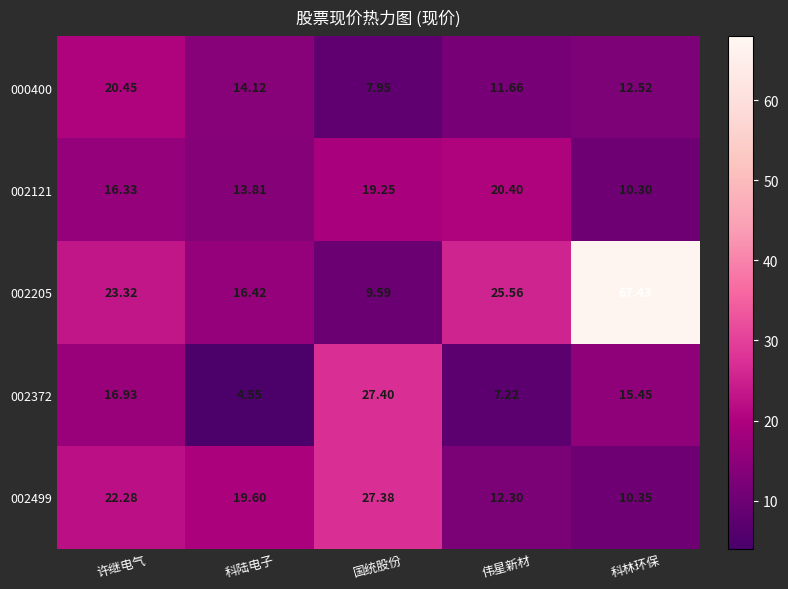

Where does the 000400 series first go above 12?

许继电气